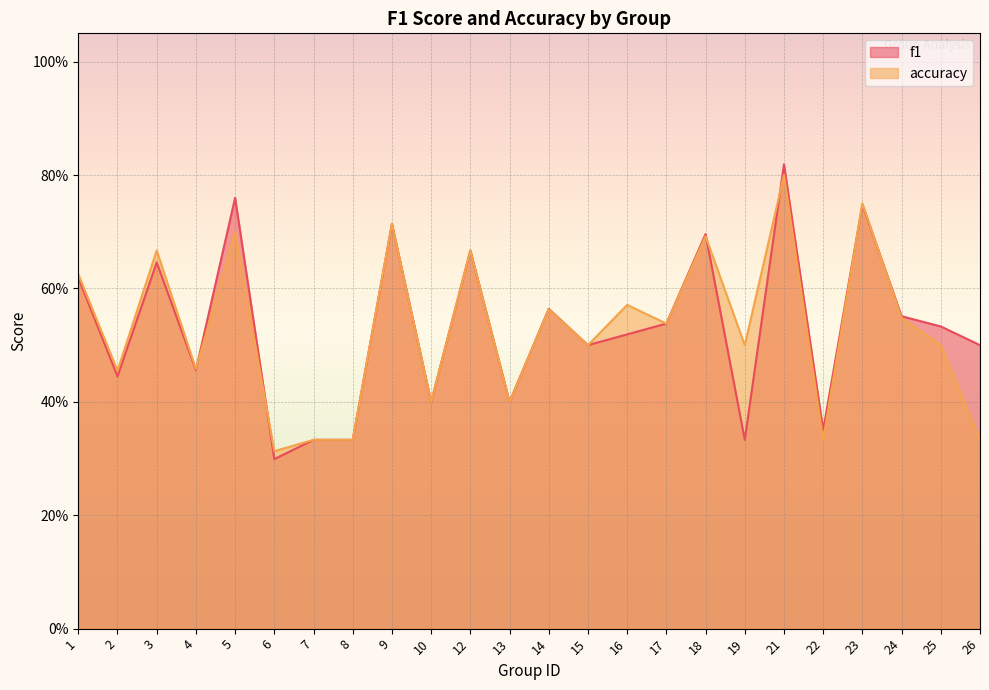

Reading left to right, extract all data points from this chart.

f1: 1=0.6	2=0.4	3=0.6	4=0.5	5=0.8	6=0.3	7=0.3	8=0.3	9=0.7	10=0.4	12=0.7	13=0.4	14=0.6	15=0.5	16=0.5	17=0.5	18=0.7	19=0.3	21=0.8	22=0.3	23=0.7	24=0.6	25=0.5	26=0.5
accuracy: 1=0.6	2=0.5	3=0.7	4=0.5	5=0.7	6=0.3	7=0.3	8=0.3	9=0.7	10=0.4	12=0.7	13=0.4	14=0.6	15=0.5	16=0.6	17=0.5	18=0.7	19=0.5	21=0.8	22=0.3	23=0.8	24=0.5	25=0.5	26=0.3